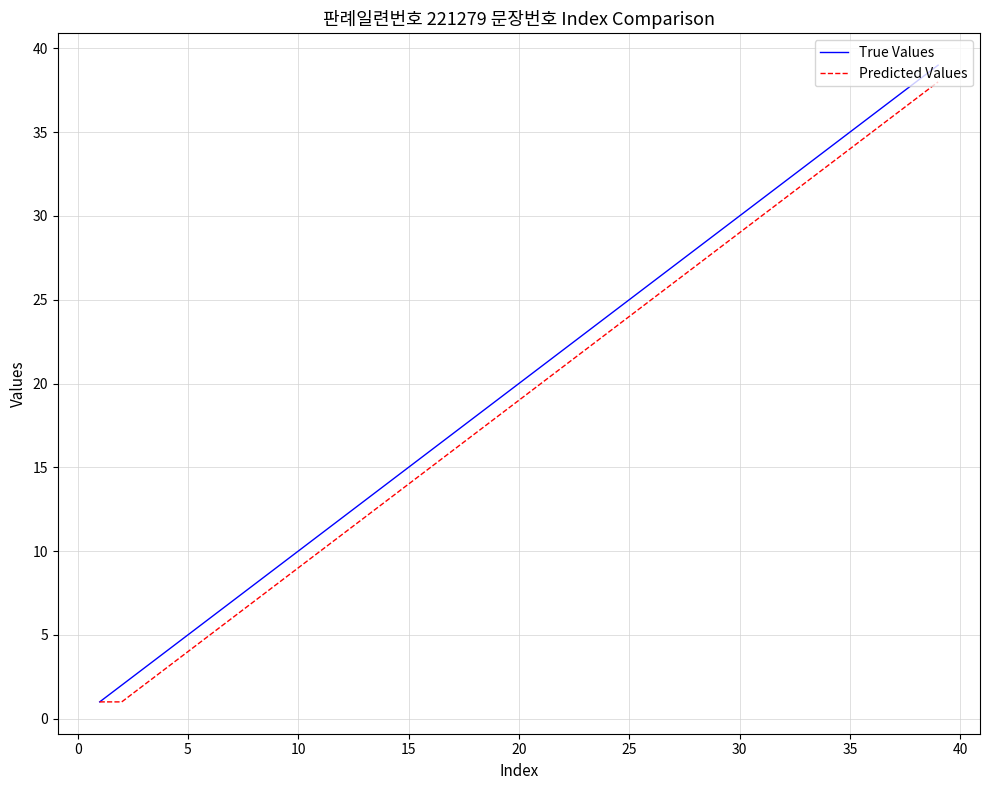

Which series has the largest range (max minus min)?

True Values